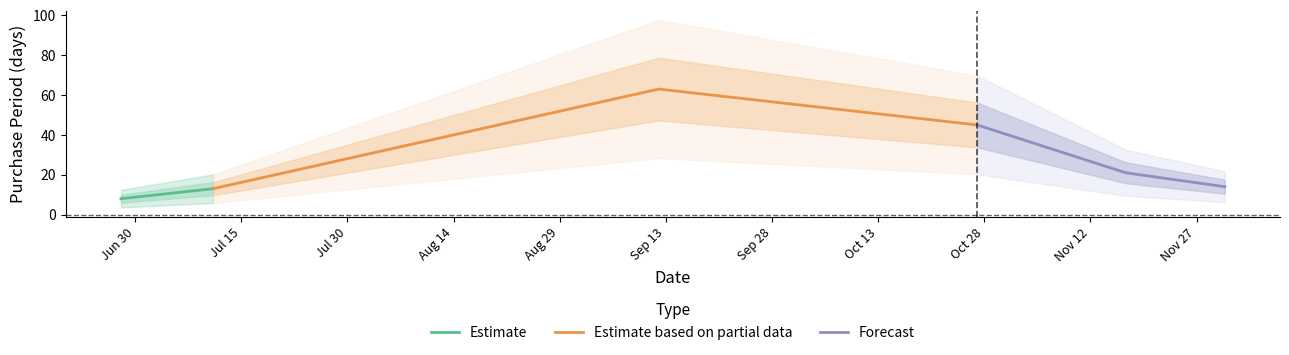

What is the smallest value displayed?

8